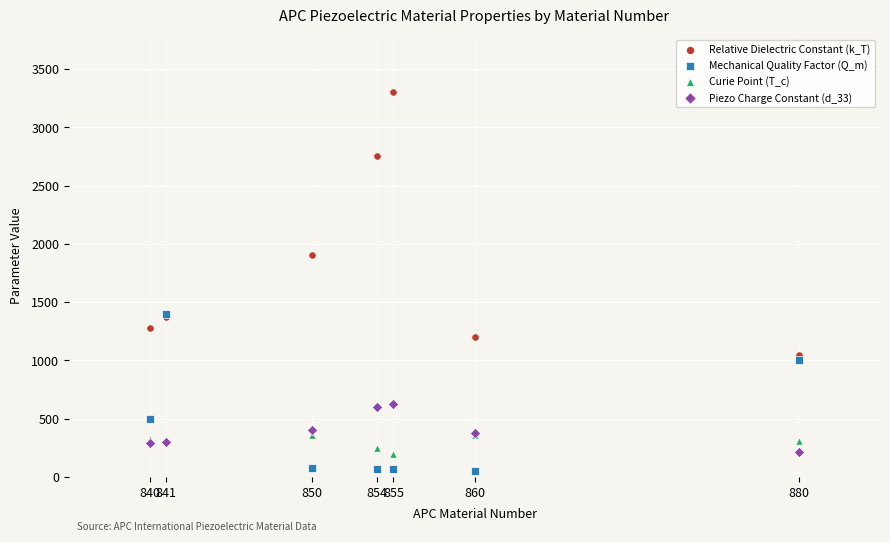

Which series contains the highest Y value?

Relative Dielectric Constant (k_T)